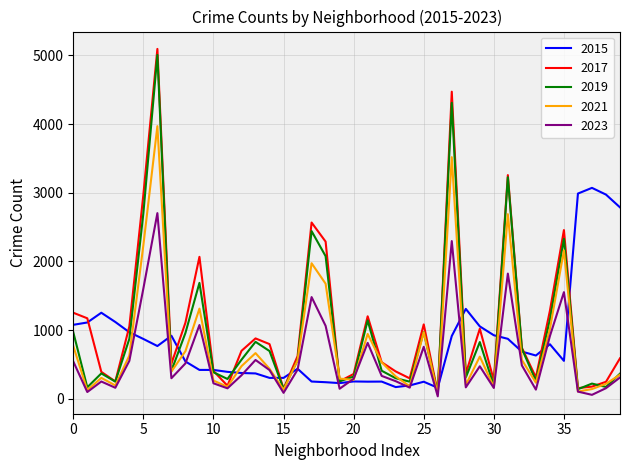

What is the maximum value shown in the chart?

5095